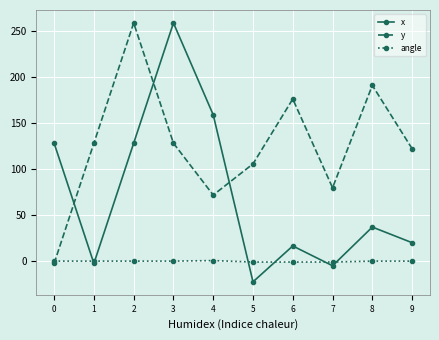

True or false: x and y intersect in this chart.

True